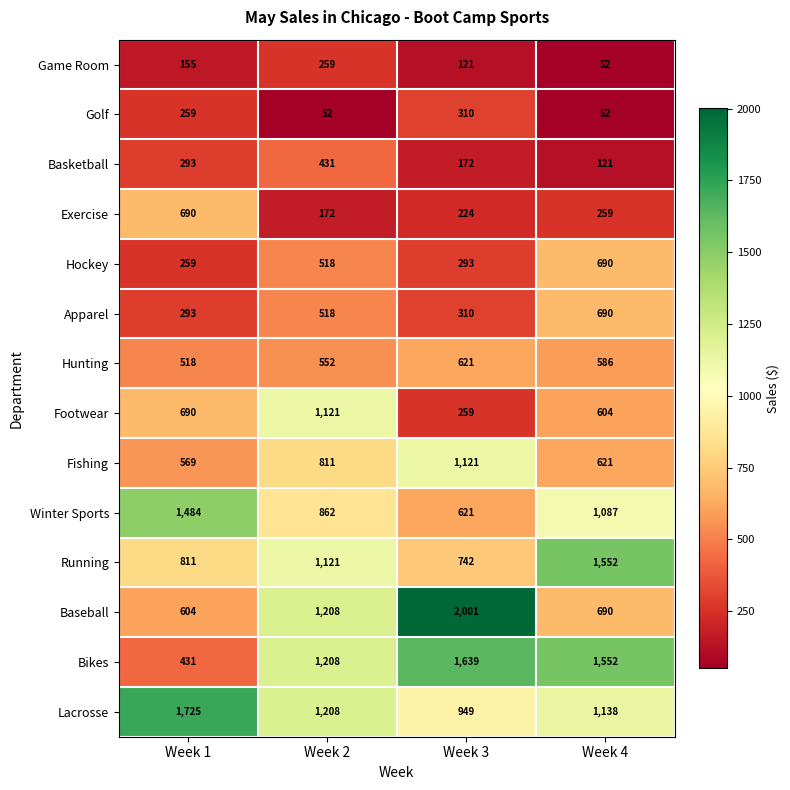

Which series has the largest range (max minus min)?

Baseball